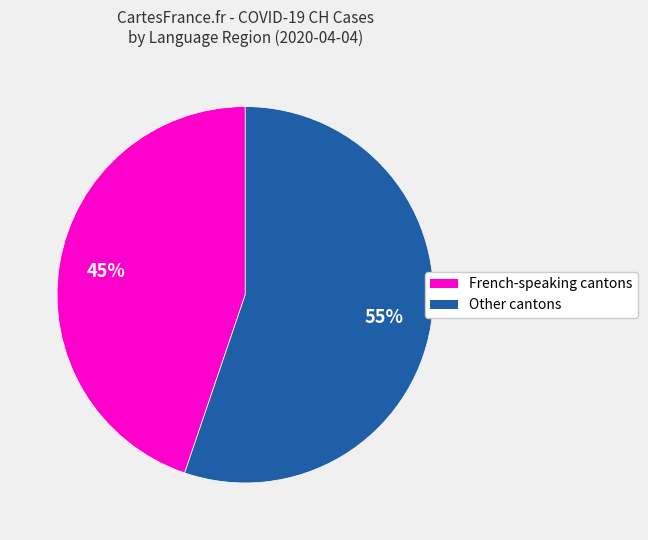

Is there a majority slice in this chart?

Yes